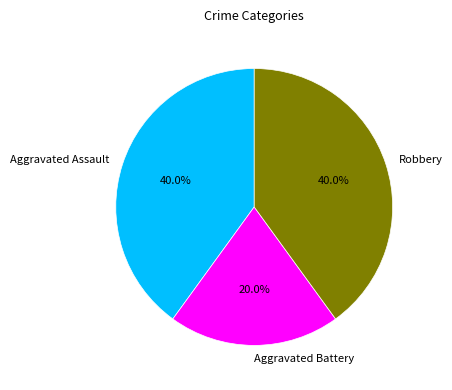

Count the number of slices in the pie.

3